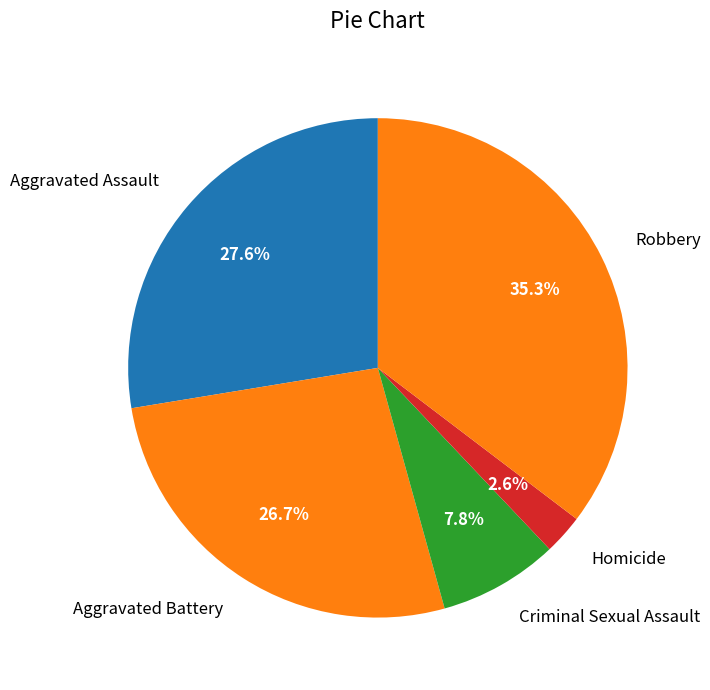

Is it true that Homicide is 11% of the pie?

False